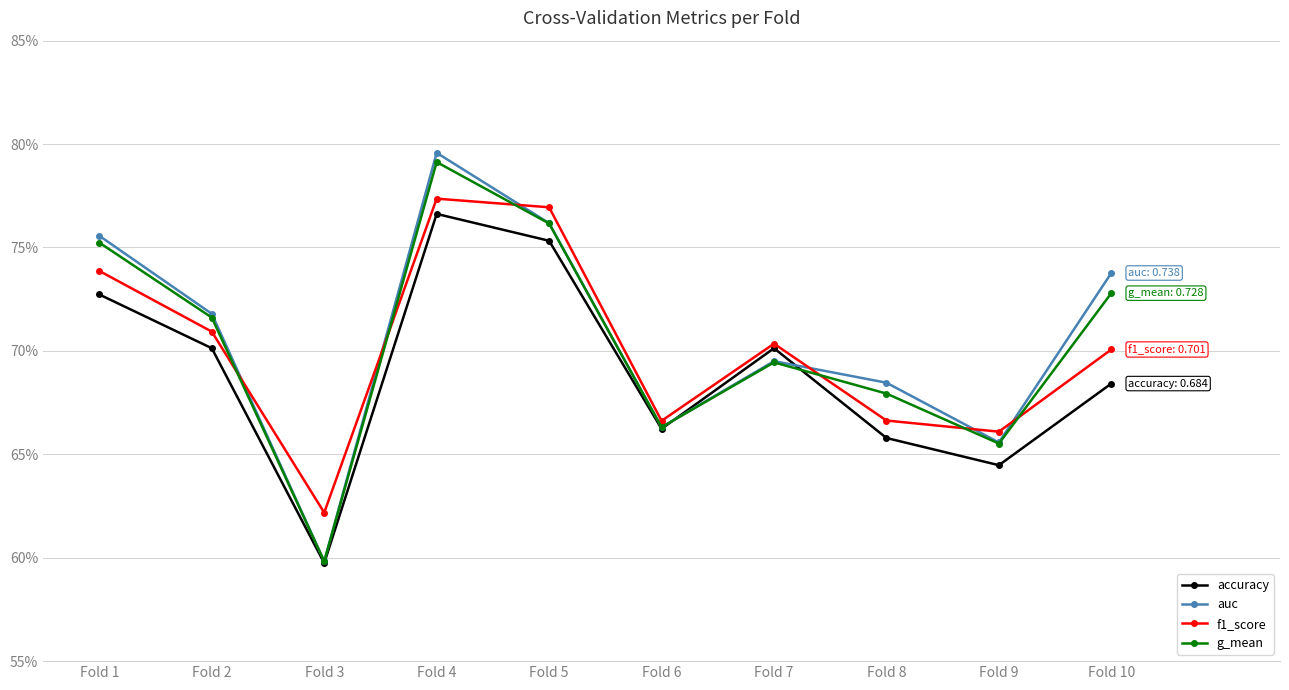

Which series has the widest spread of values?

auc